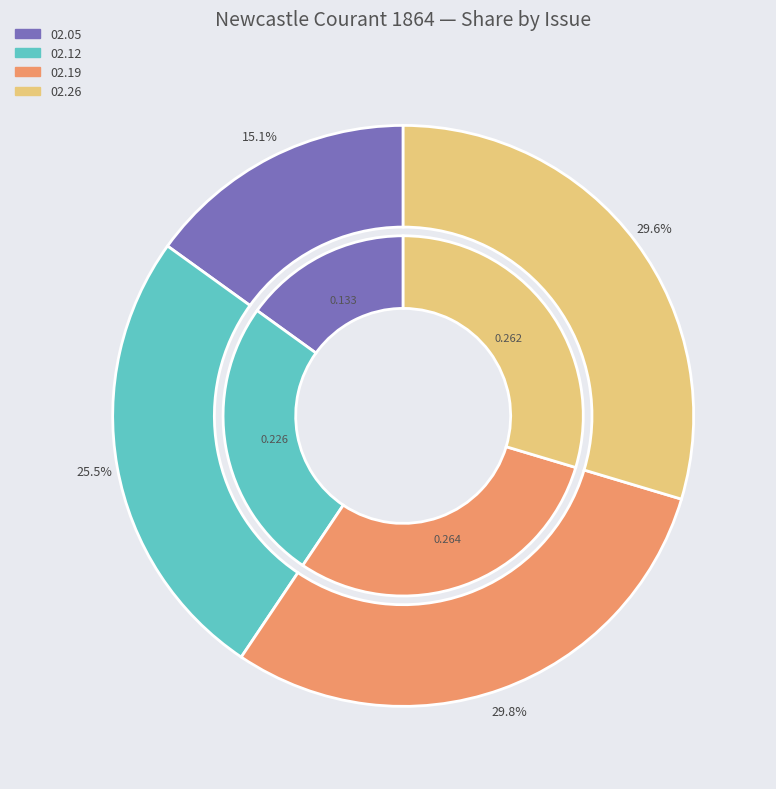

The 1864.02.26_NewcastleCourant slice represents 37% of the pie. True or false?

False